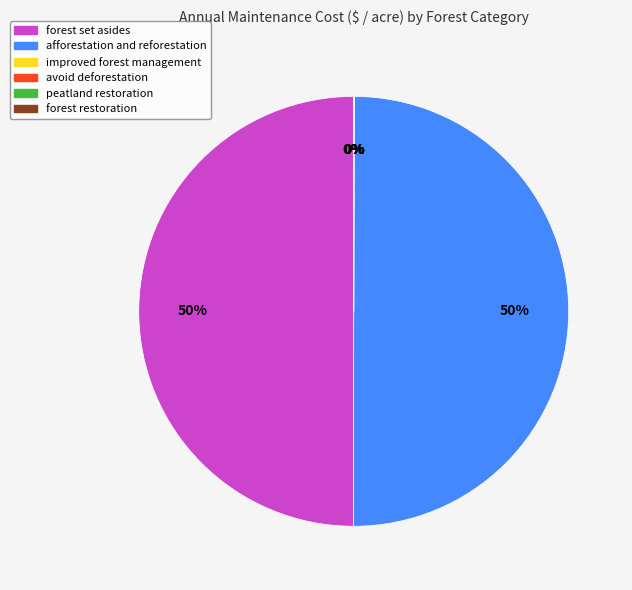

True or false: forest set asides accounts for 40% of the total.

False